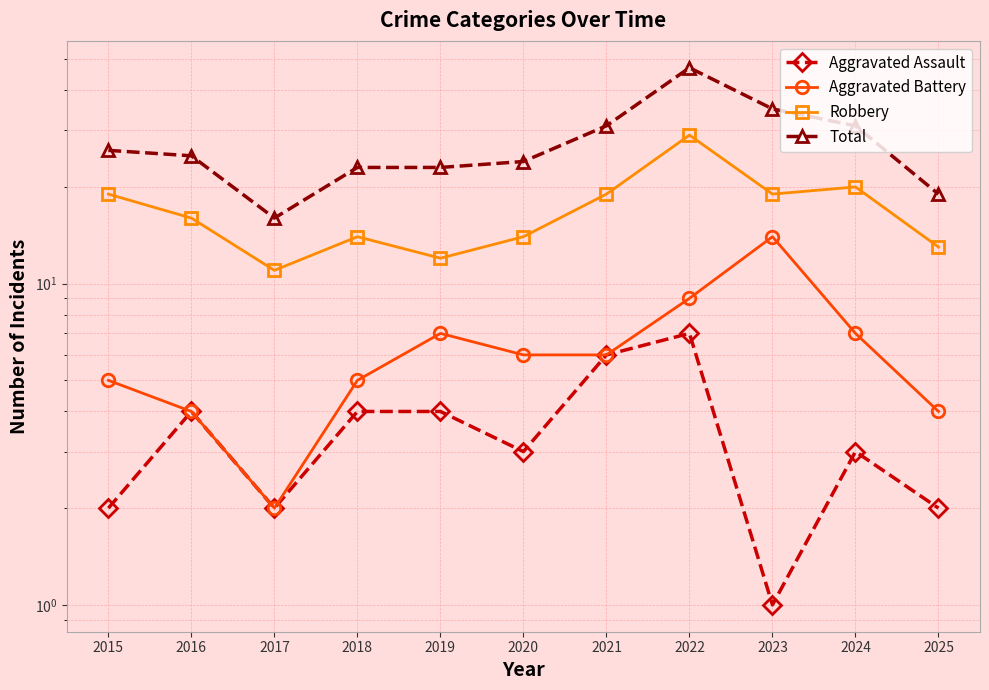

Where is the first local maximum for Total?

2022